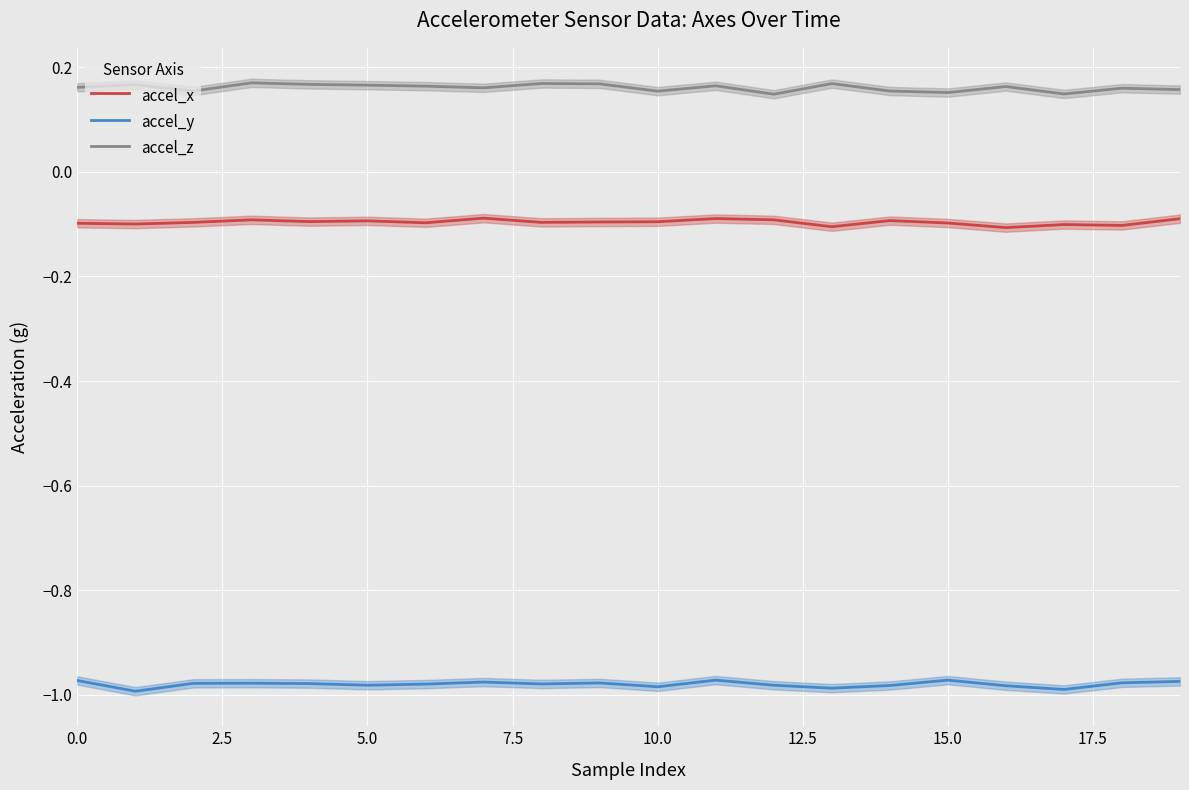

True or false: accel_z and accel_x intersect in this chart.

False